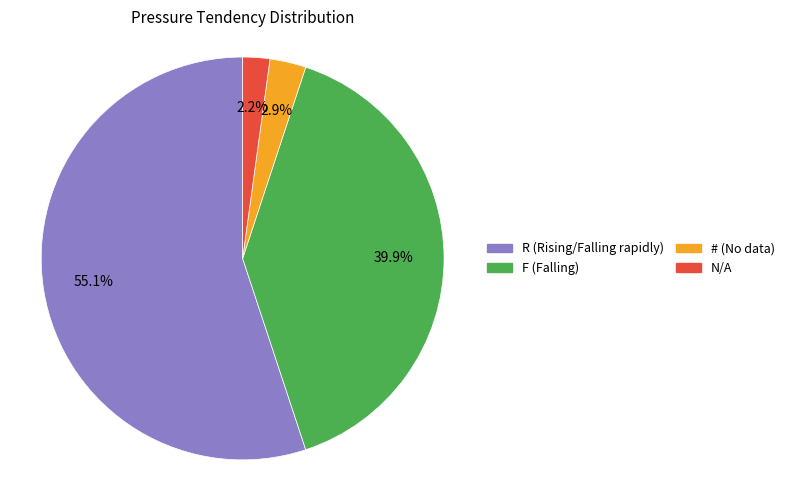

What is the total percentage of # and F?

42.8%